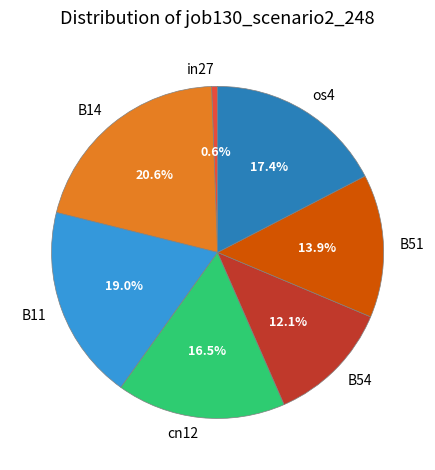

To the nearest percent, what portion does B54 represent?

12%